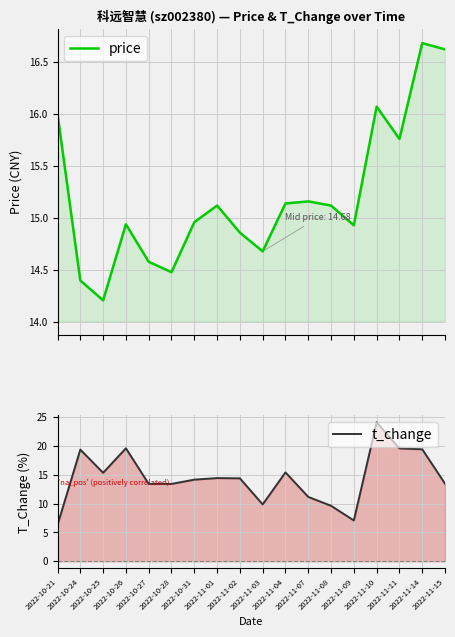

How many values in the t_change series are below 14?

8